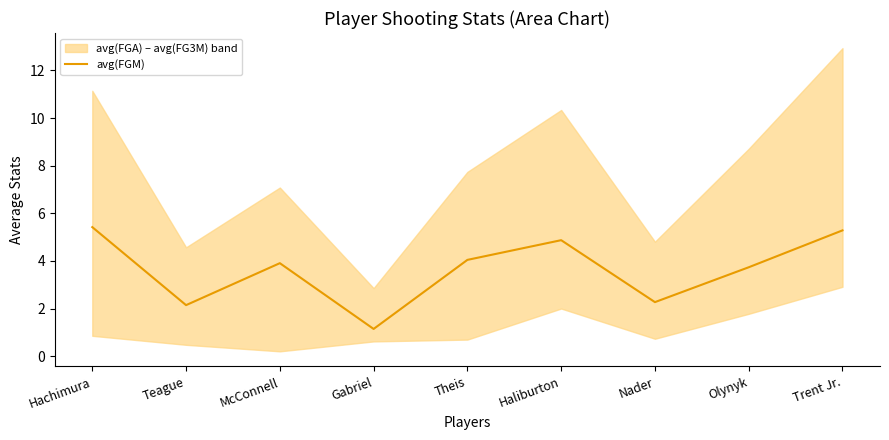

What is the label of the 8th point from the left?

Olynyk